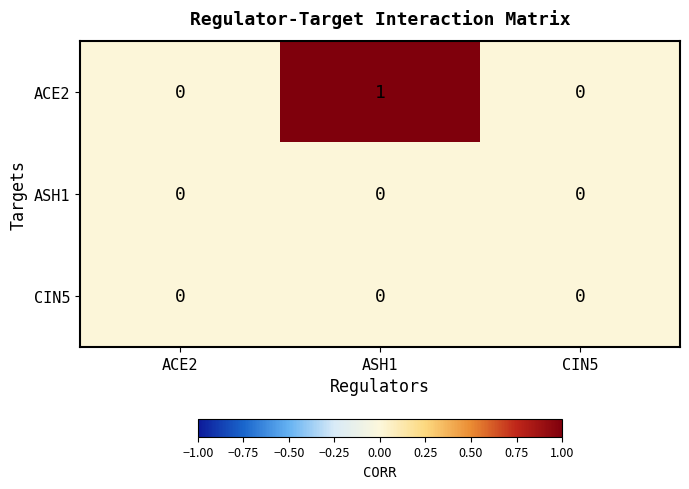

Which series changed the most between ACE2 and ASH1?

ACE2